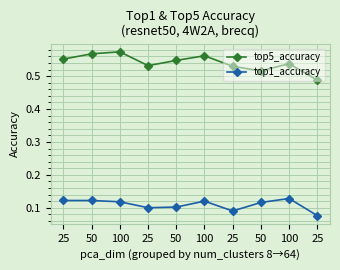

Is it true that top1_accuracy equals 0.0 at 25?

False